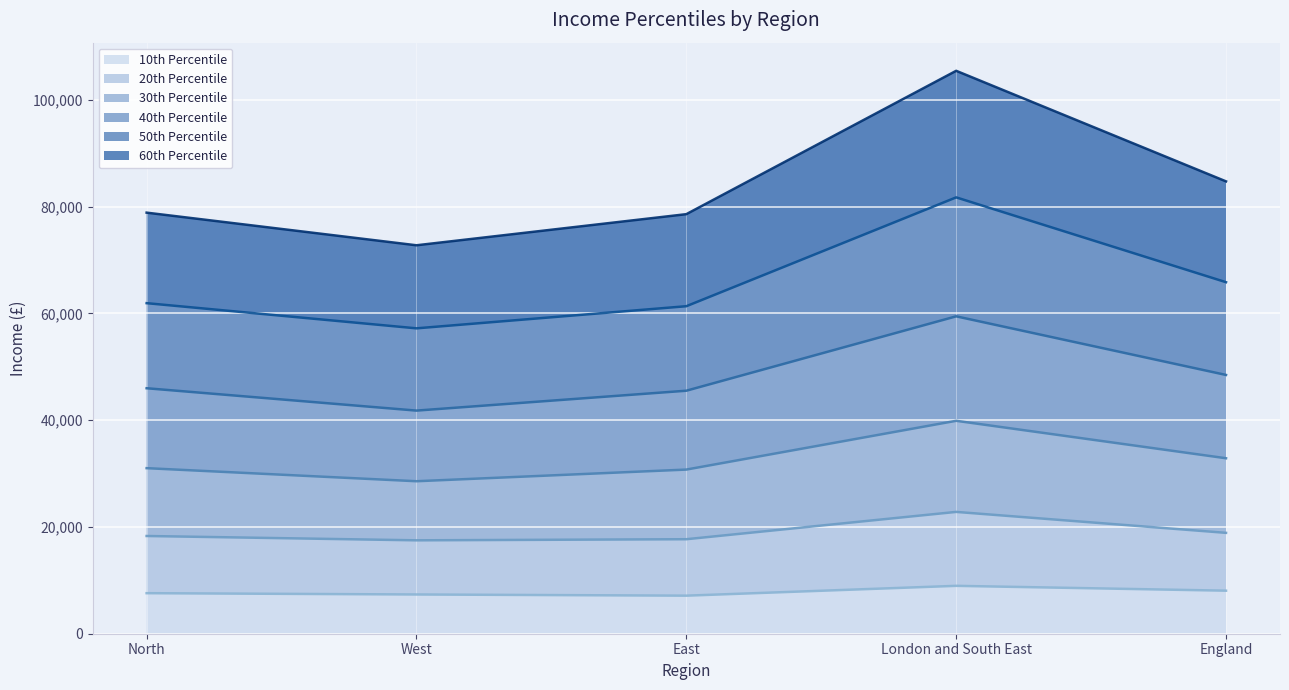

What is the highest value of the 10th Percentile series?

8967.1